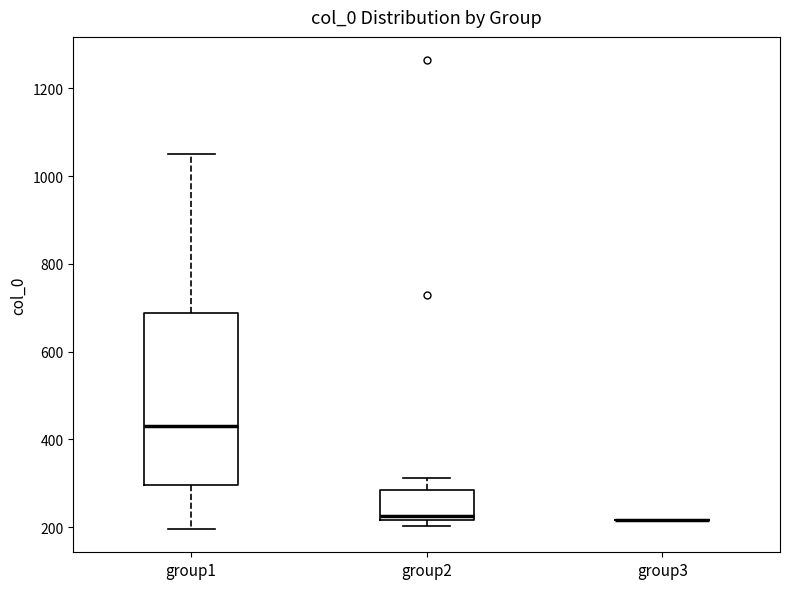

Comparing the boxes themselves (not the whiskers), which one is the tallest?

group1